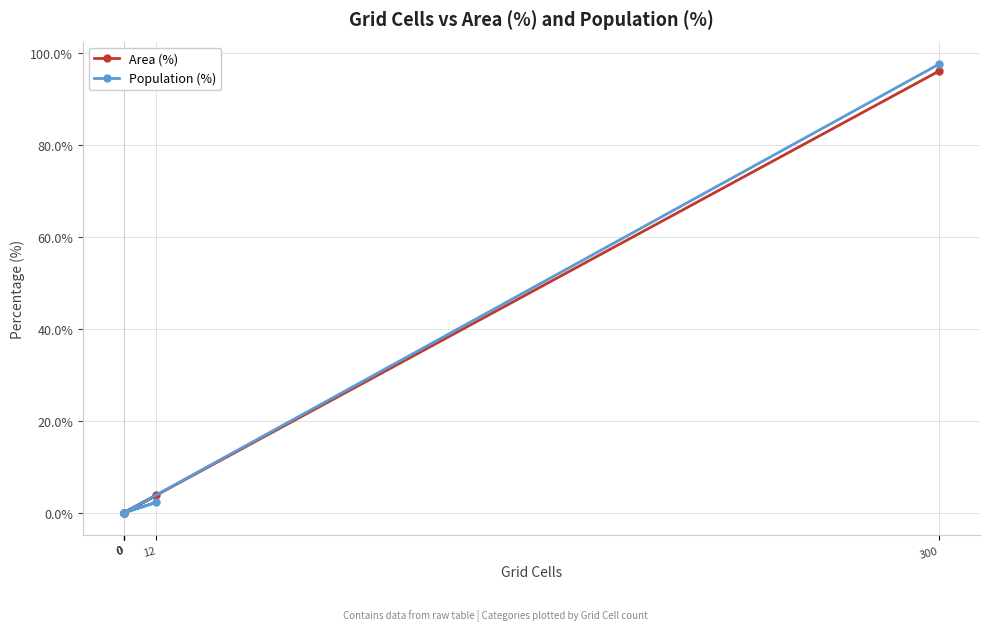

Is it true that Population (%) equals 0.0 at 0?

True